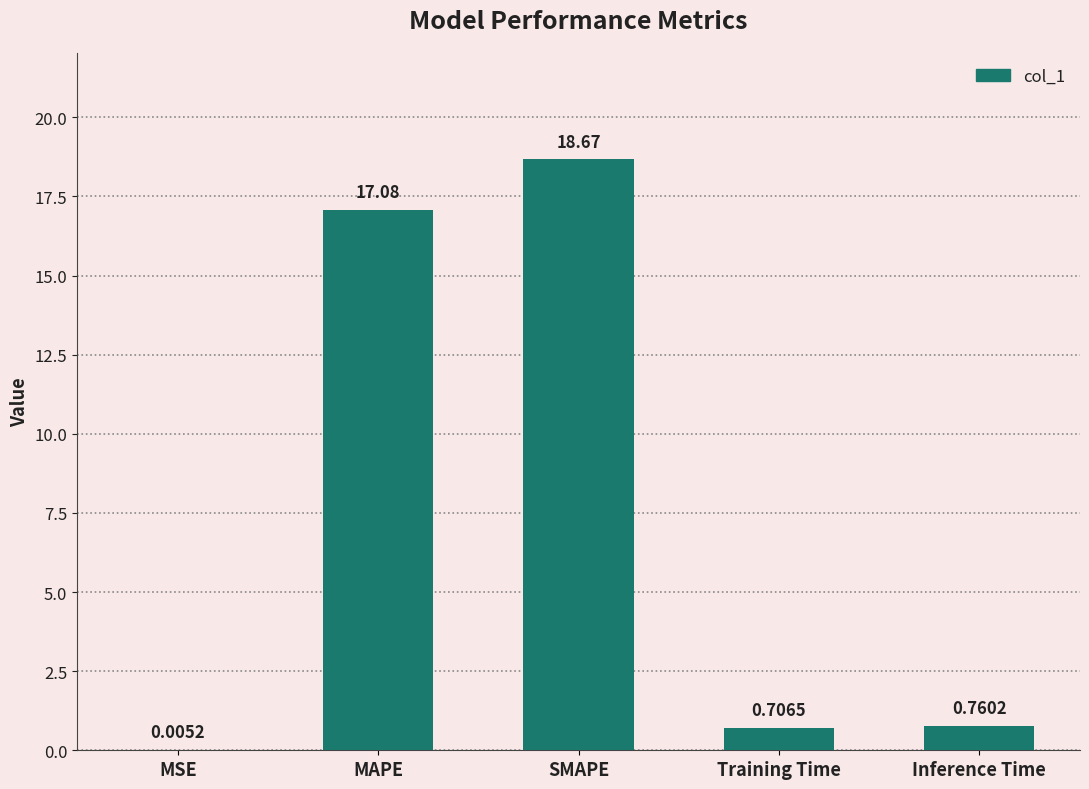

Which has a higher value, MAPE or SMAPE?

SMAPE